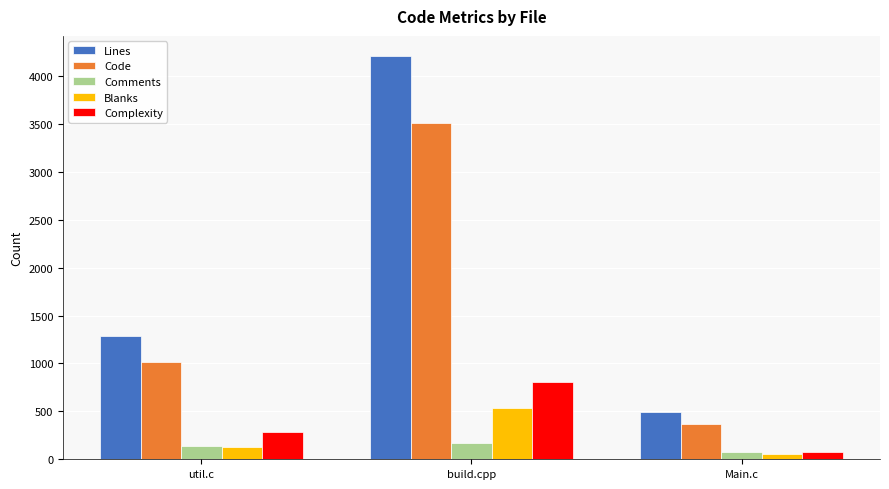

What is the minimum value shown in the chart?

55